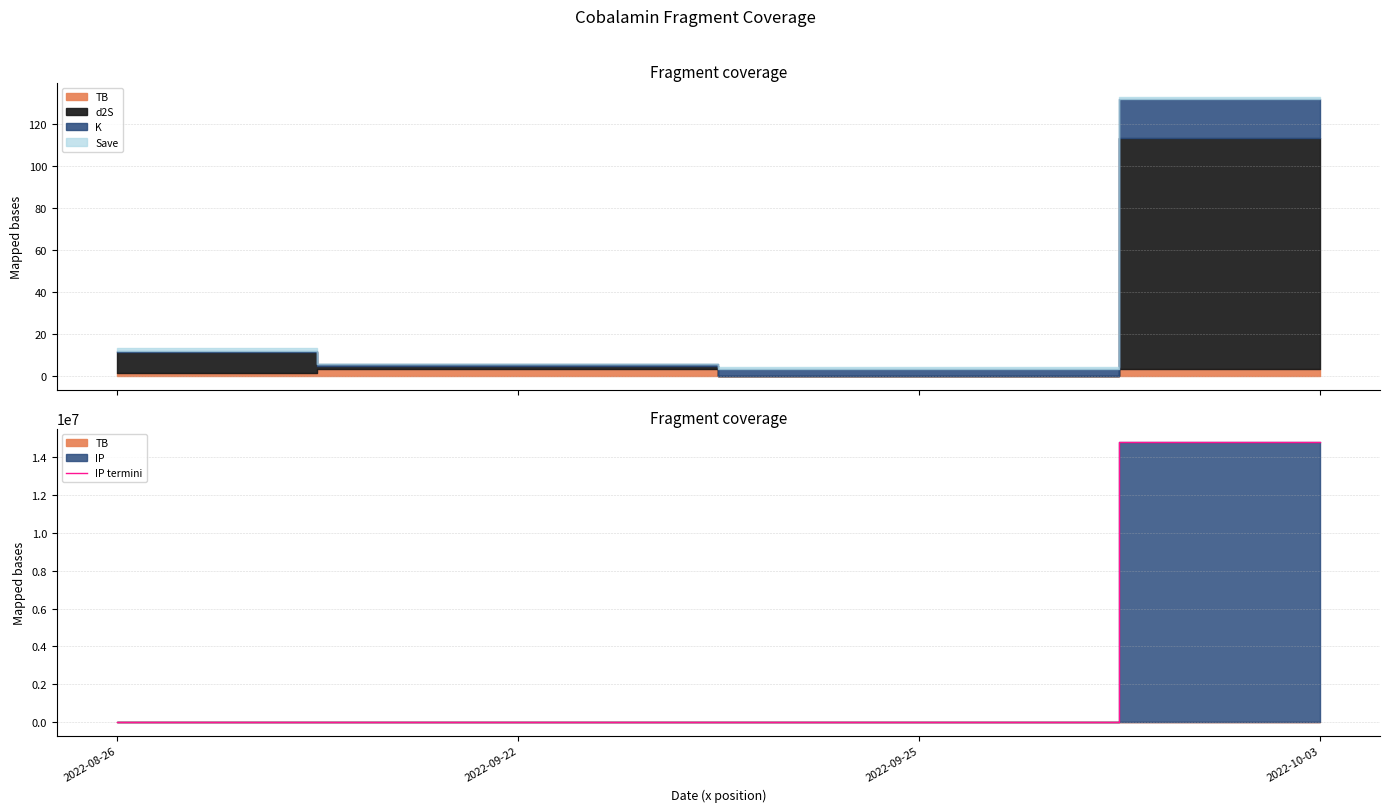

What is the approximate value at 2022-10-03?

14773367.4